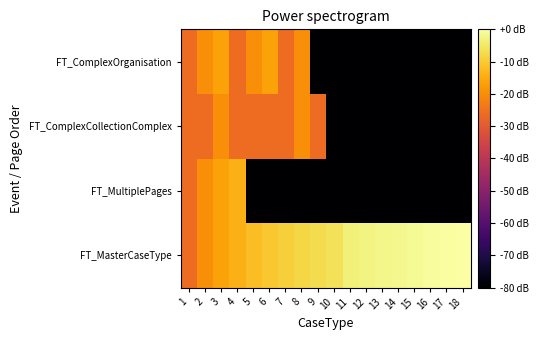

Reading left to right, transcribe all the data shown in this chart.

FT_MasterCaseType: 1=-26.0	2=-20.0	3=-16.5	4=-14.0	5=-12.0	6=-10.5	7=-9.1	8=-8.0	9=-6.9	10=-6.0	11=-3.7	12=-3.1	13=-2.5	14=-1.9	15=-1.4	16=-0.9	17=-0.4	18=0.0
FT_MultiplePages: 1=-26.0	2=-20.0	3=-16.5	4=-14.0	5=-80.0	6=-80.0	7=-80.0	8=-80.0	9=-80.0	10=-80.0	11=-80.0	12=-80.0	13=-80.0	14=-80.0	15=-80.0	16=-80.0	17=-80.0	18=-80.0
FT_ComplexCollectionComplex: 1=-26.0	2=-26.0	3=-20.0	4=-26.0	5=-26.0	6=-26.0	7=-26.0	8=-20.0	9=-26.0	10=-80.0	11=-80.0	12=-80.0	13=-80.0	14=-80.0	15=-80.0	16=-80.0	17=-80.0	18=-80.0
FT_ComplexOrganisation: 1=-26.0	2=-20.0	3=-16.5	4=-26.0	5=-20.0	6=-16.5	7=-26.0	8=-20.0	9=-80.0	10=-80.0	11=-80.0	12=-80.0	13=-80.0	14=-80.0	15=-80.0	16=-80.0	17=-80.0	18=-80.0